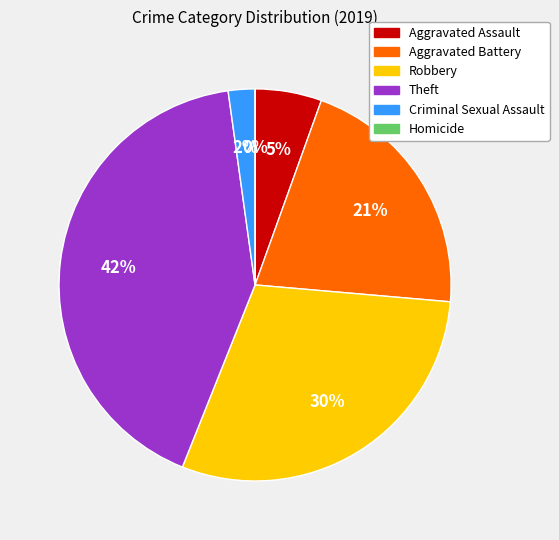

To the nearest percent, what is the difference between the largest and smallest slice percentages?

42%